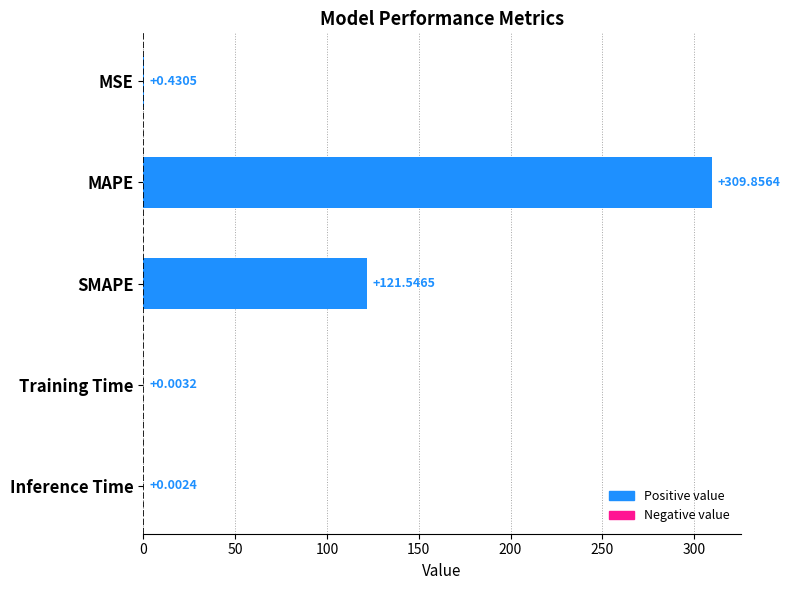

Which label corresponds to the largest value in the chart?

MAPE